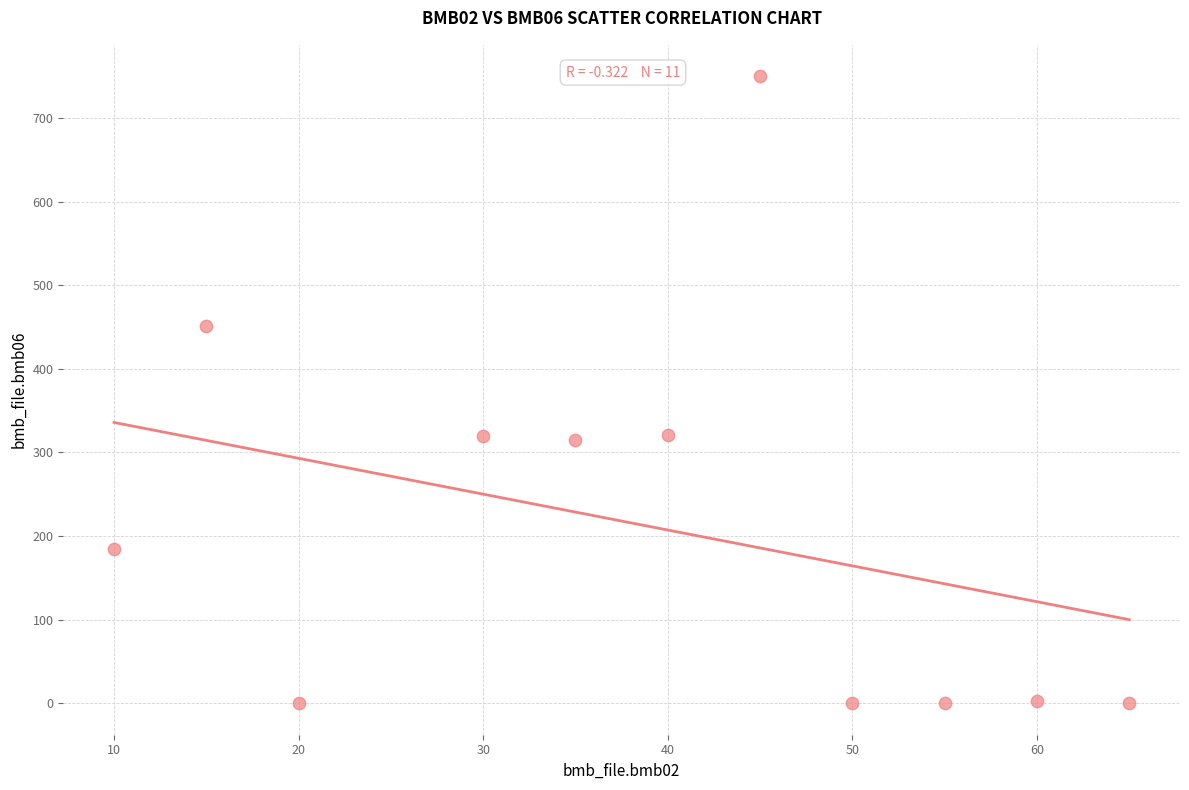

What is the average X value?

38.6